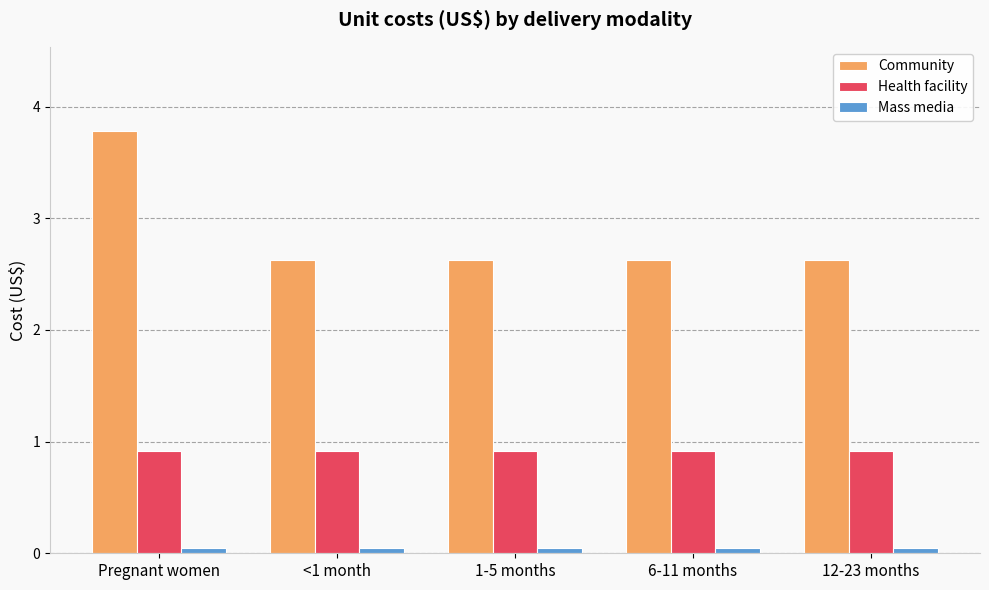

Is it true that Health facility equals 0.9 at 1-5 months?

True